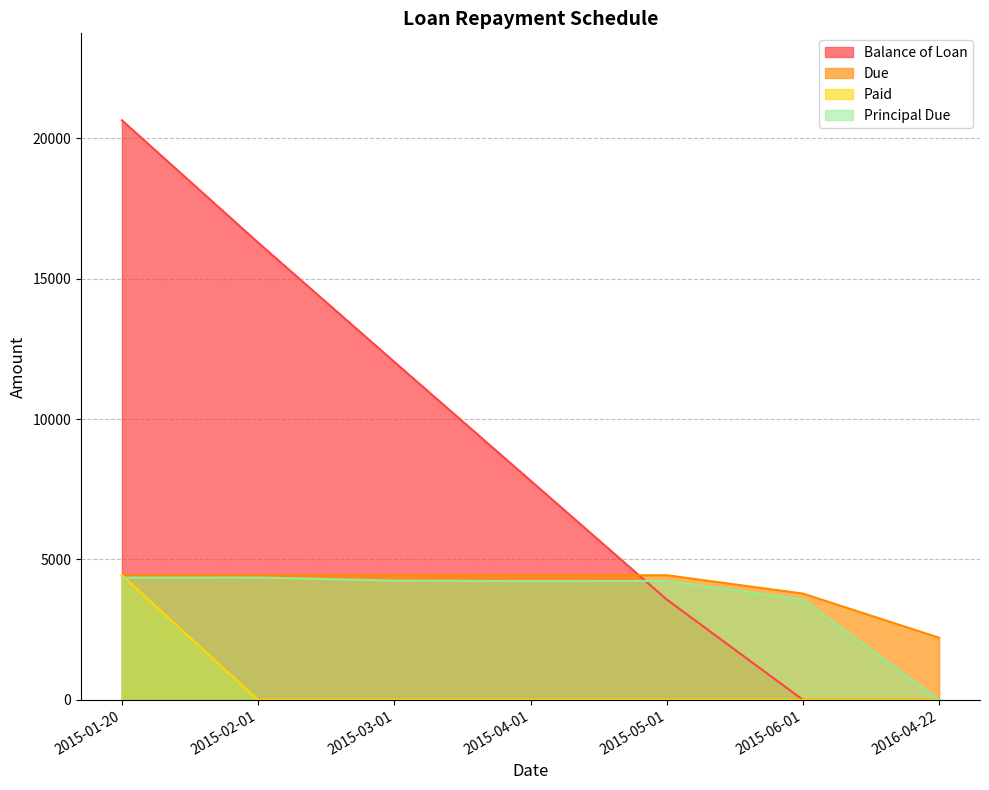

Rank the series at 2015-06-01 from highest to lowest value.

Due, Principal Due, Balance of Loan, Paid